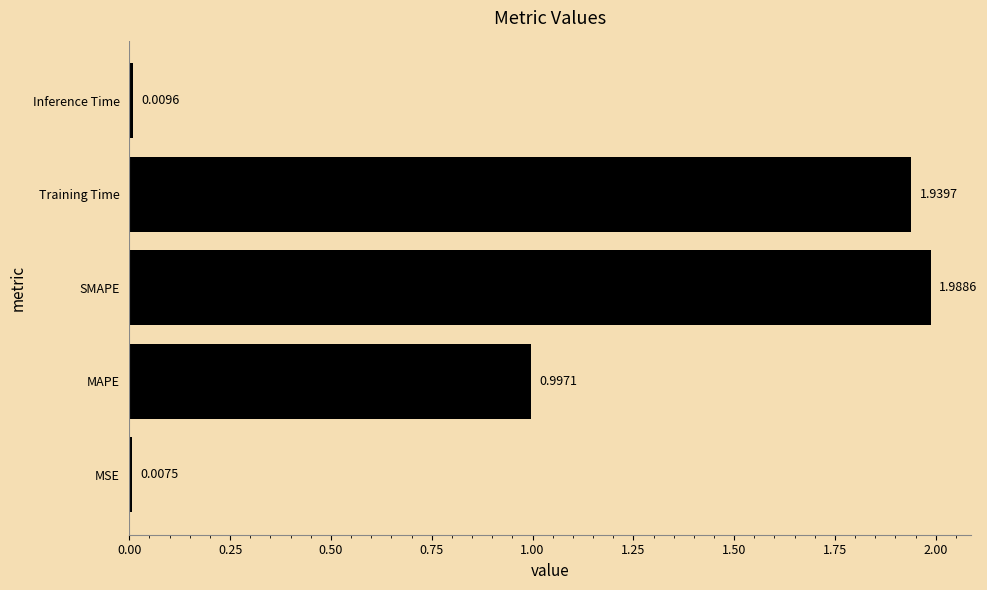

Count the number of data series in this chart.

1